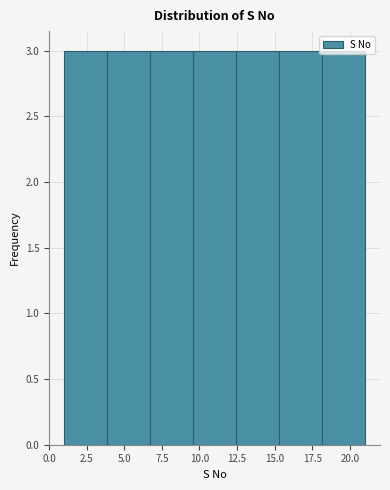

What is the height of the bar covering 12.5 to 15.5 on the x-axis? Neither the bar edges nor the heights are printed on the chart, so give them approximately, as read against the axes.

3